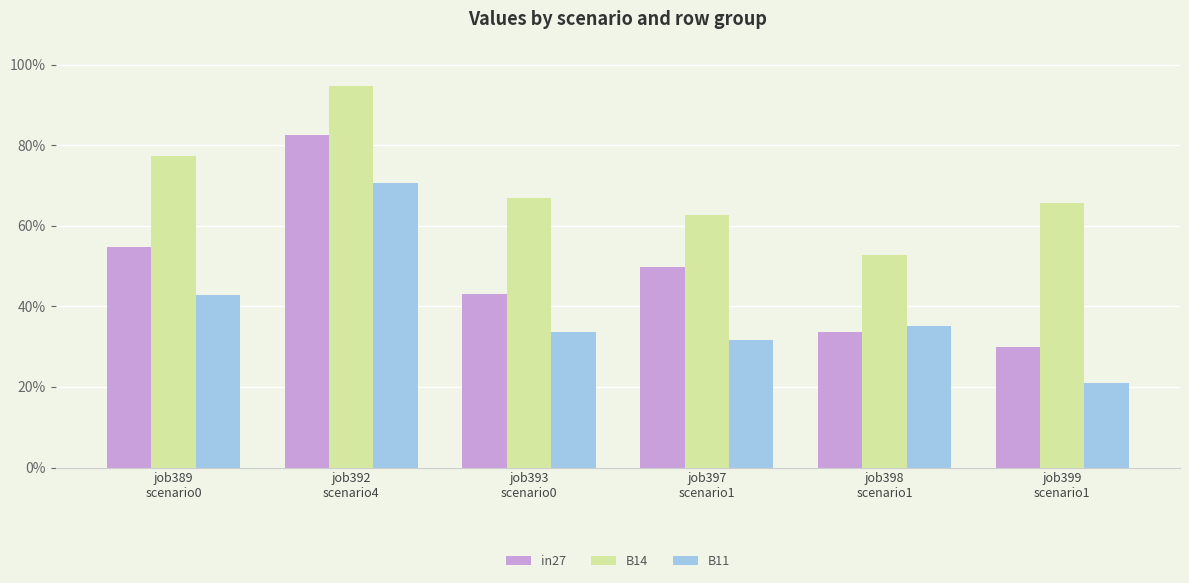

Does the chart contain stacked bars?

No